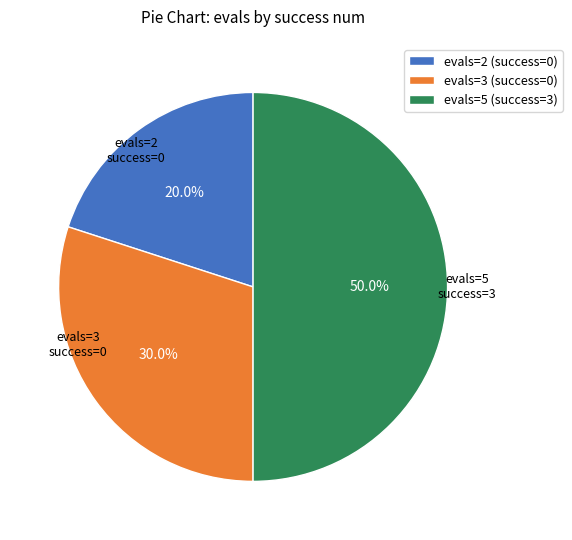

Does evals=3 (success=0) represent more than half of the total?

No